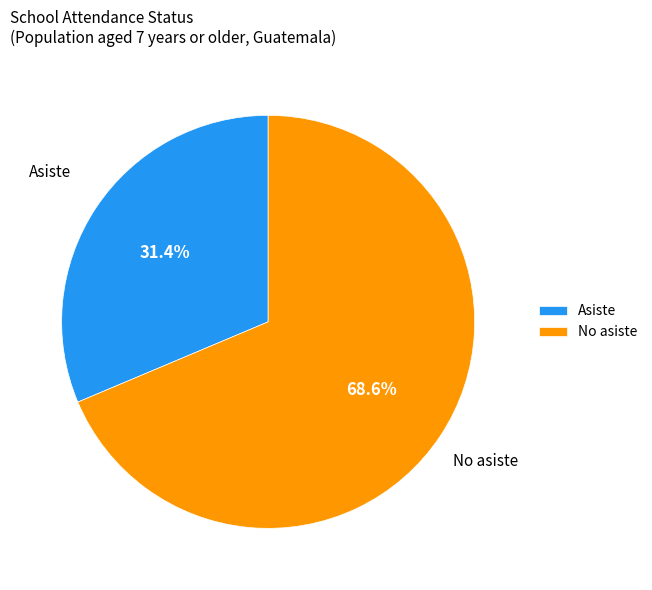

To the nearest percent, what percentage of the pie is Asiste?

31%